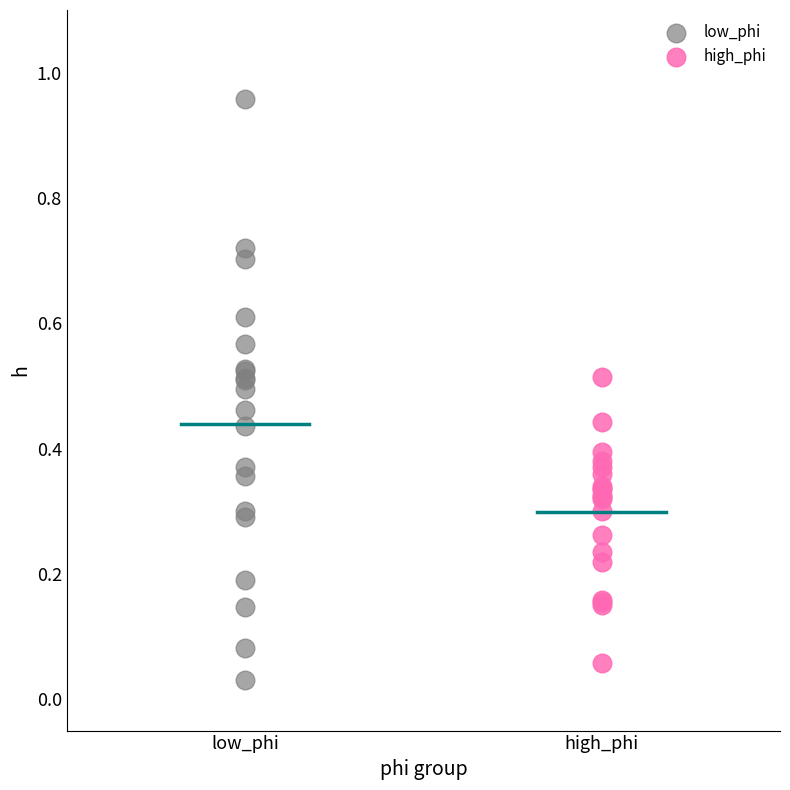

Which series contains the highest Y value?

low_phi